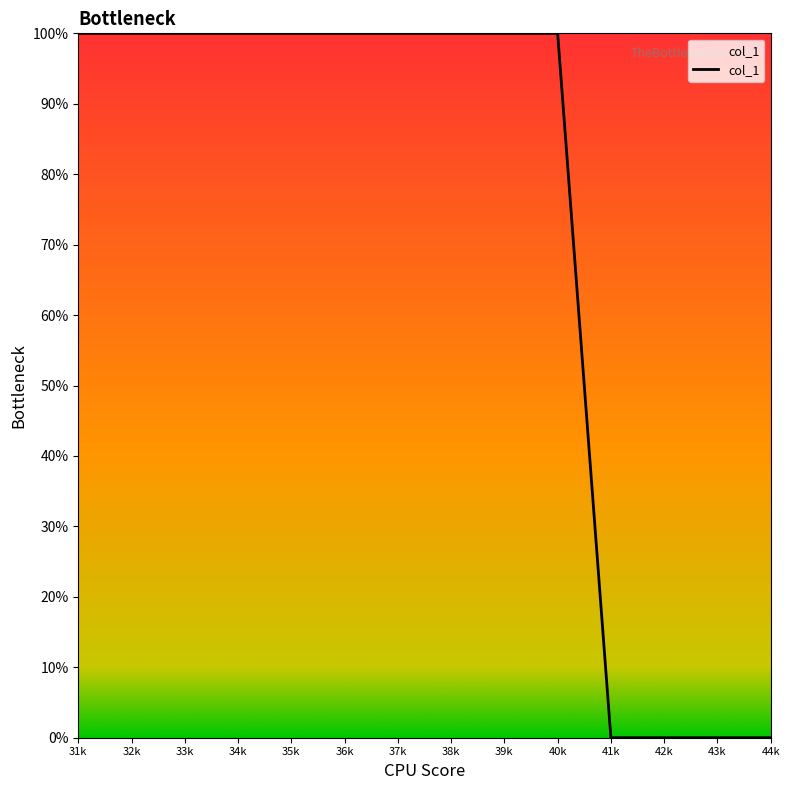

Is it true that the value at 35k is 153.8?

False